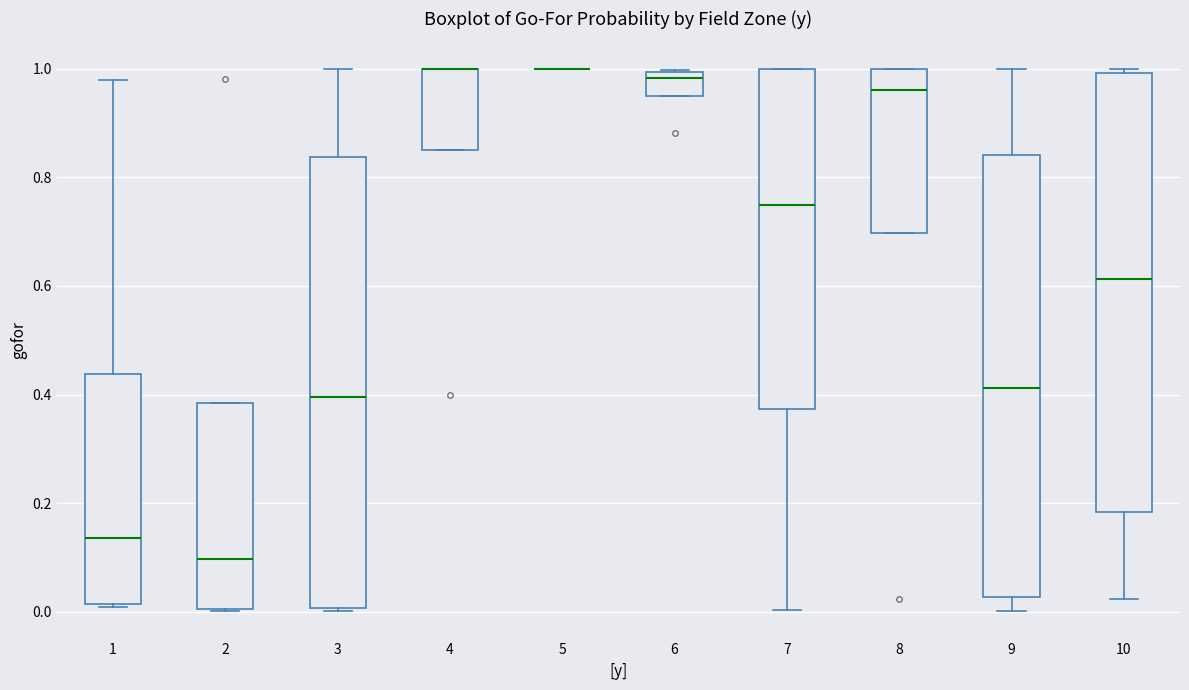

Where is the lower edge of the box at x = 3 on the y-axis? The values are not printed on the chart, so give them approximately, as read against the axis.

0.00